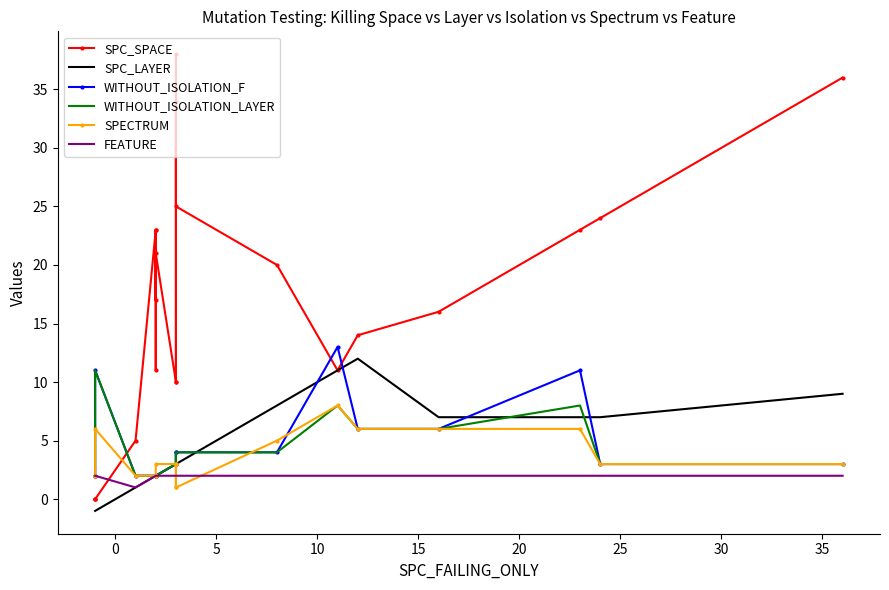

Which series has the largest range (max minus min)?

SPC_SPACE